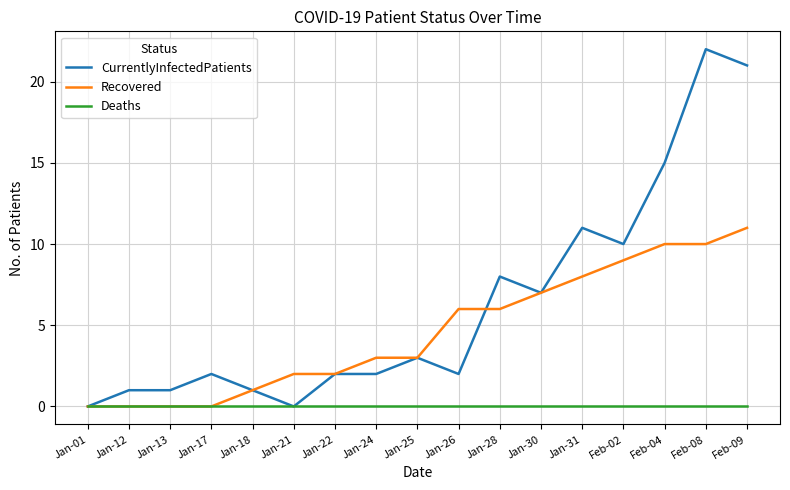

Rank the series by their average value, from highest to lowest.

CurrentlyInfectedPatients, Recovered, Deaths